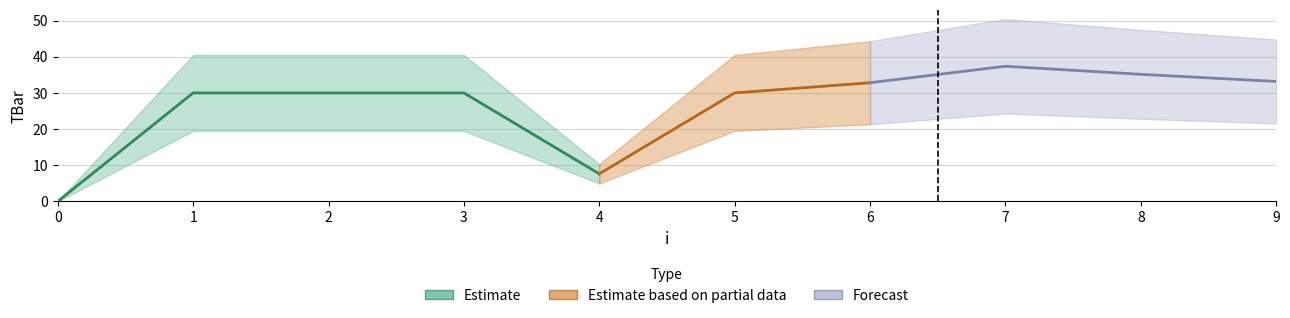

What is the average value?

26.6